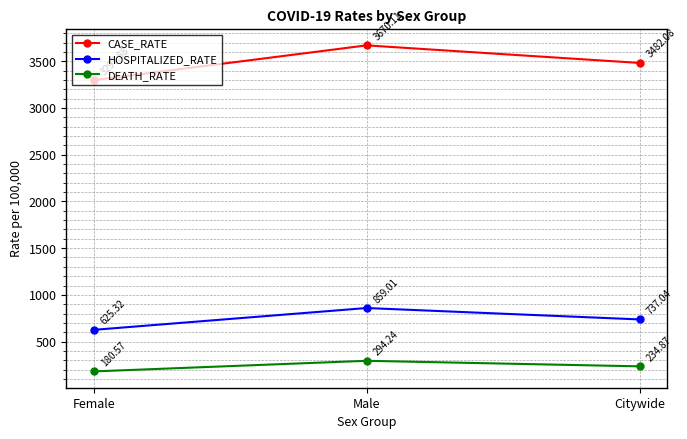

Which series has the largest range (max minus min)?

CASE_RATE